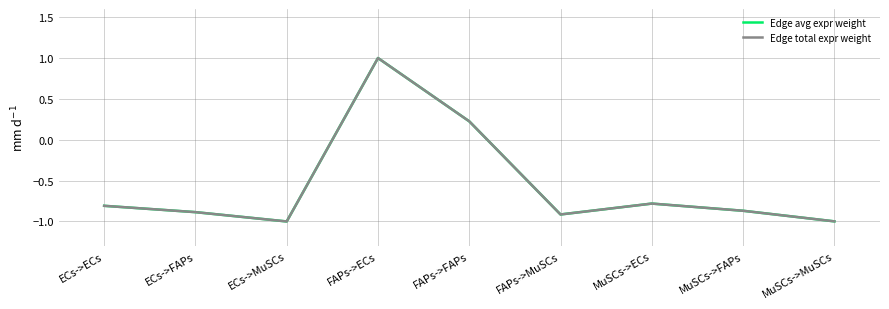

Count the Edge avg expr weight values in the range 0 to 1.

2